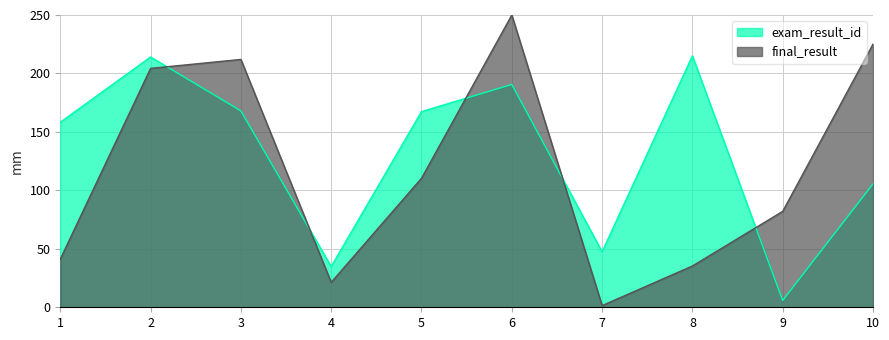

At which category is the sum across all series the highest?

6